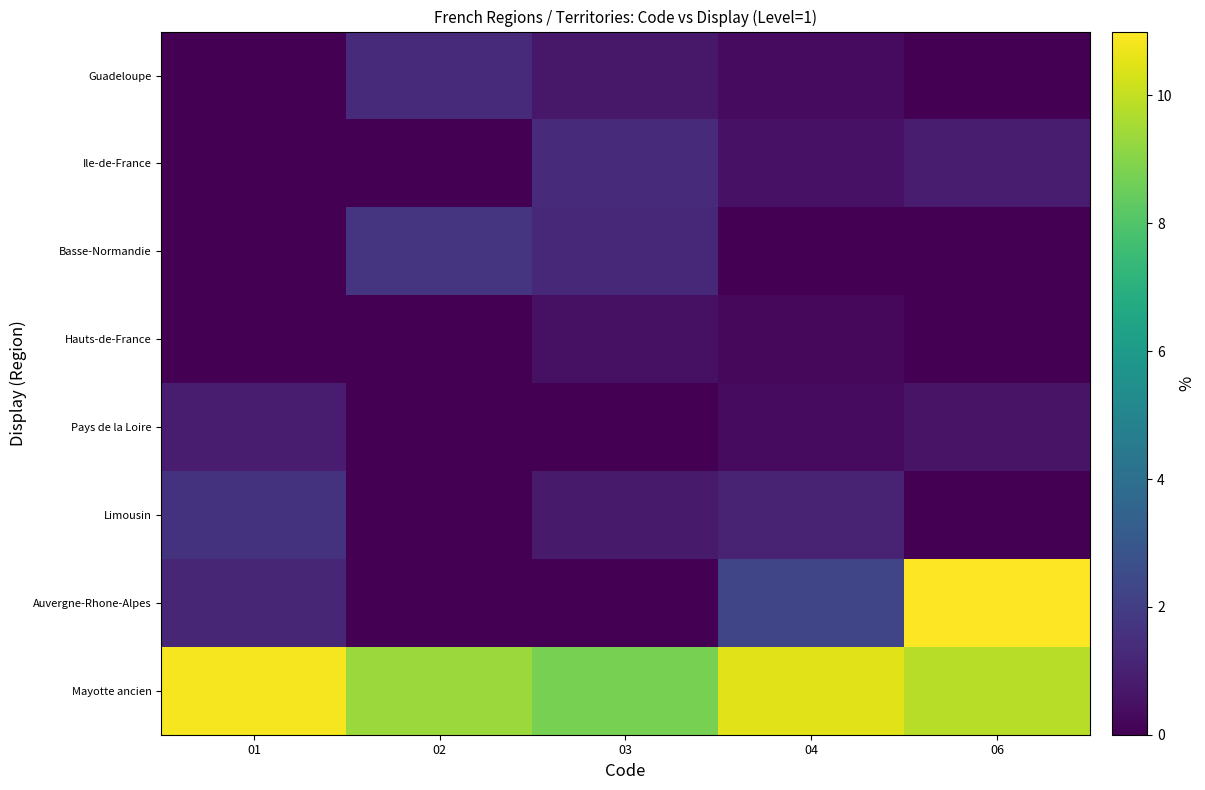

Count the number of categories in the chart.

5